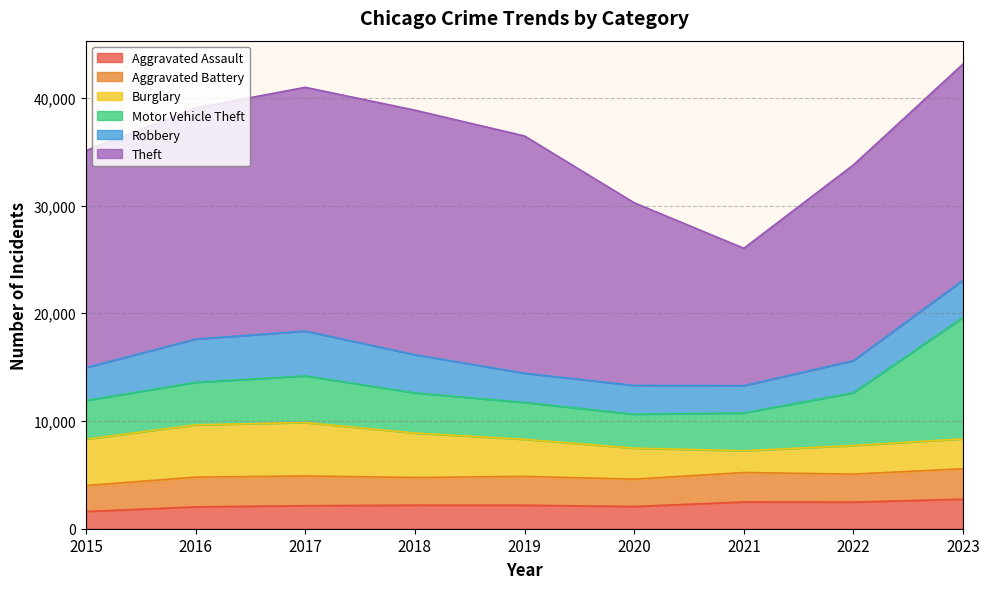

Which series has the widest spread of values?

Theft